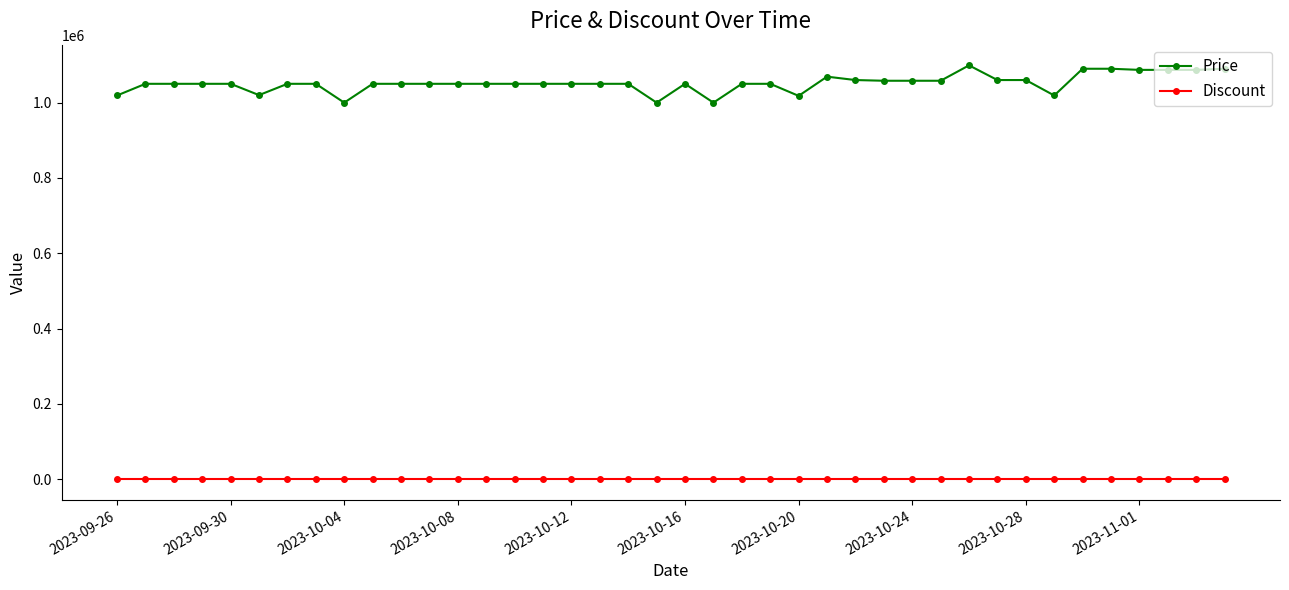

Which series has the largest range (max minus min)?

Price